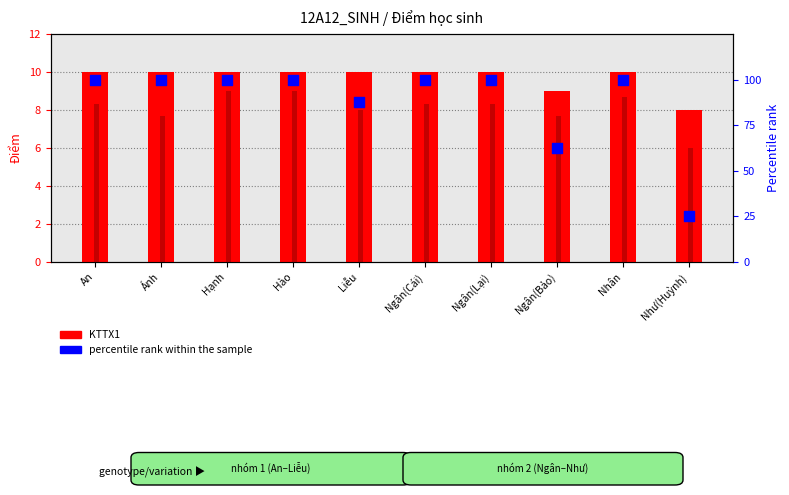

What is the total value across all series at Hào?

119.0